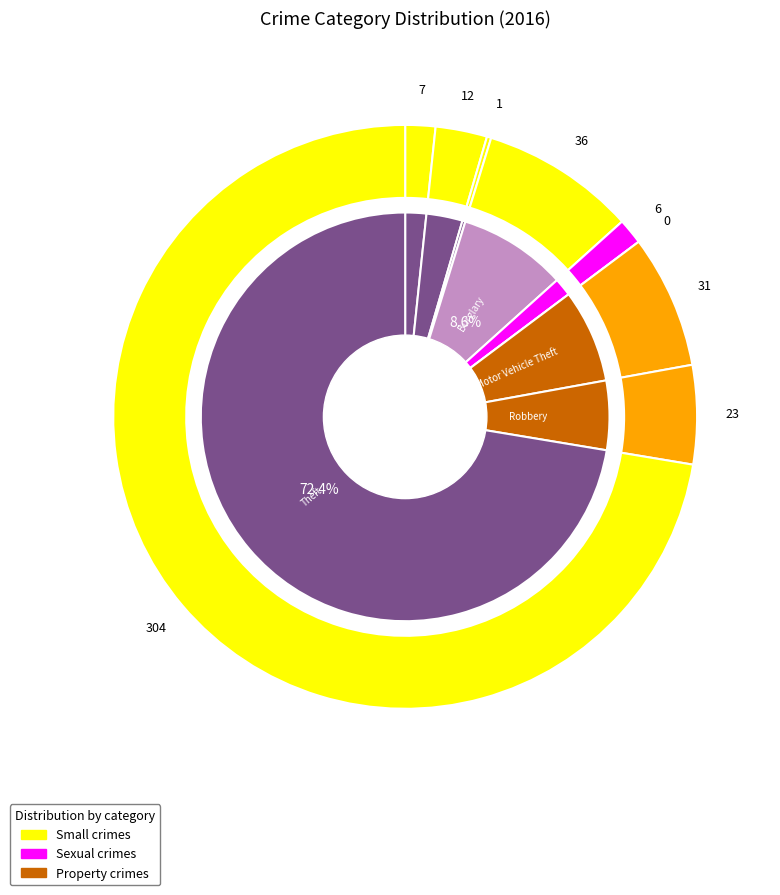

How much of the chart is everything except Homicide?

100.0%